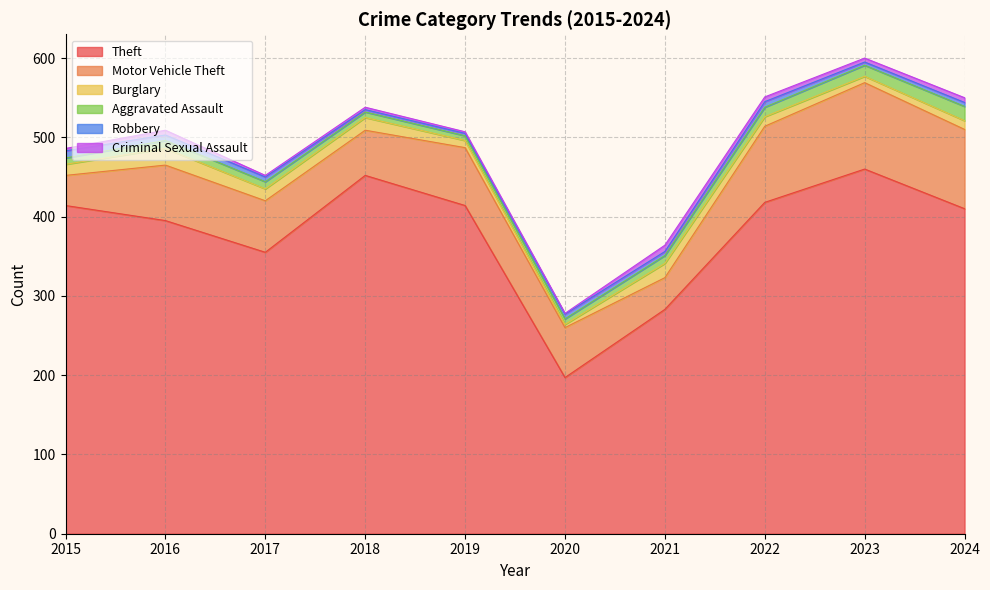

True or false: Burglary has more than 1 interior local peaks.

True